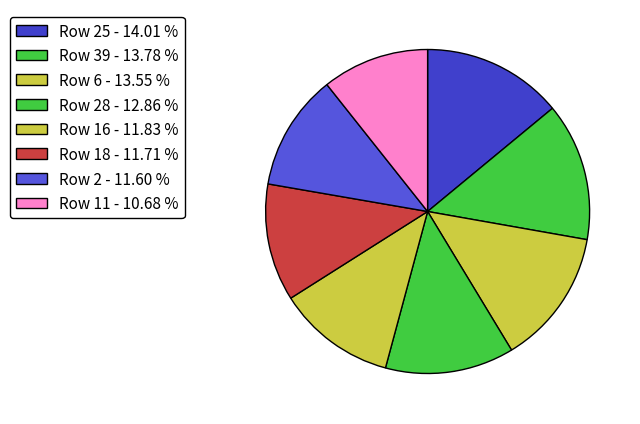

What is the smallest slice in the pie chart?

Row 11 - 10.68 %